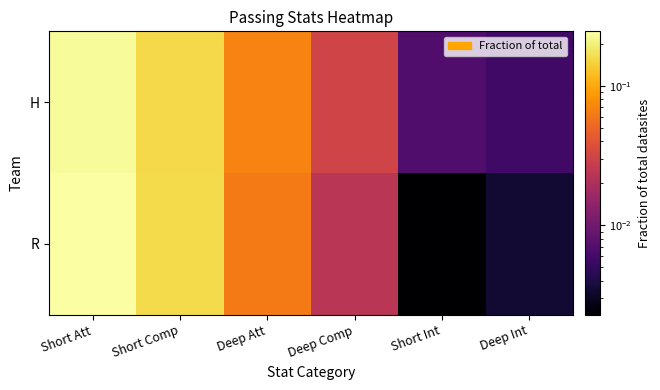

At which category is the sum across all series the highest?

Short Att